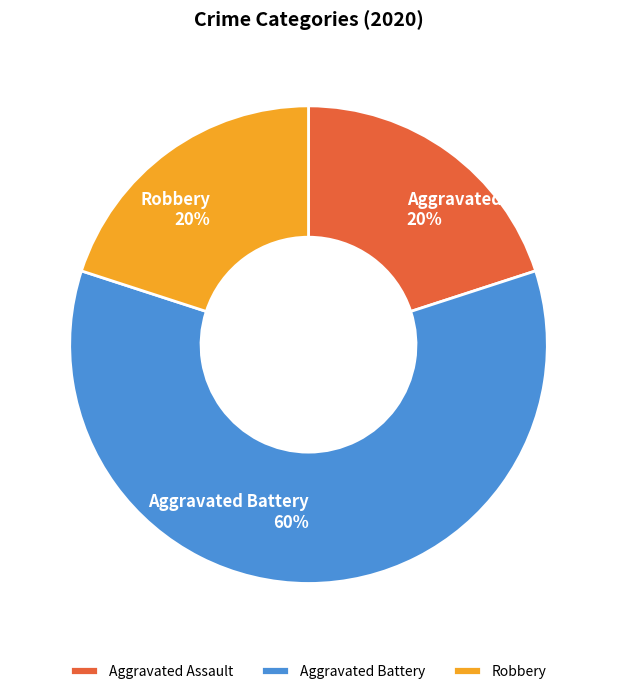

What is the largest slice in the pie chart?

Aggravated Battery